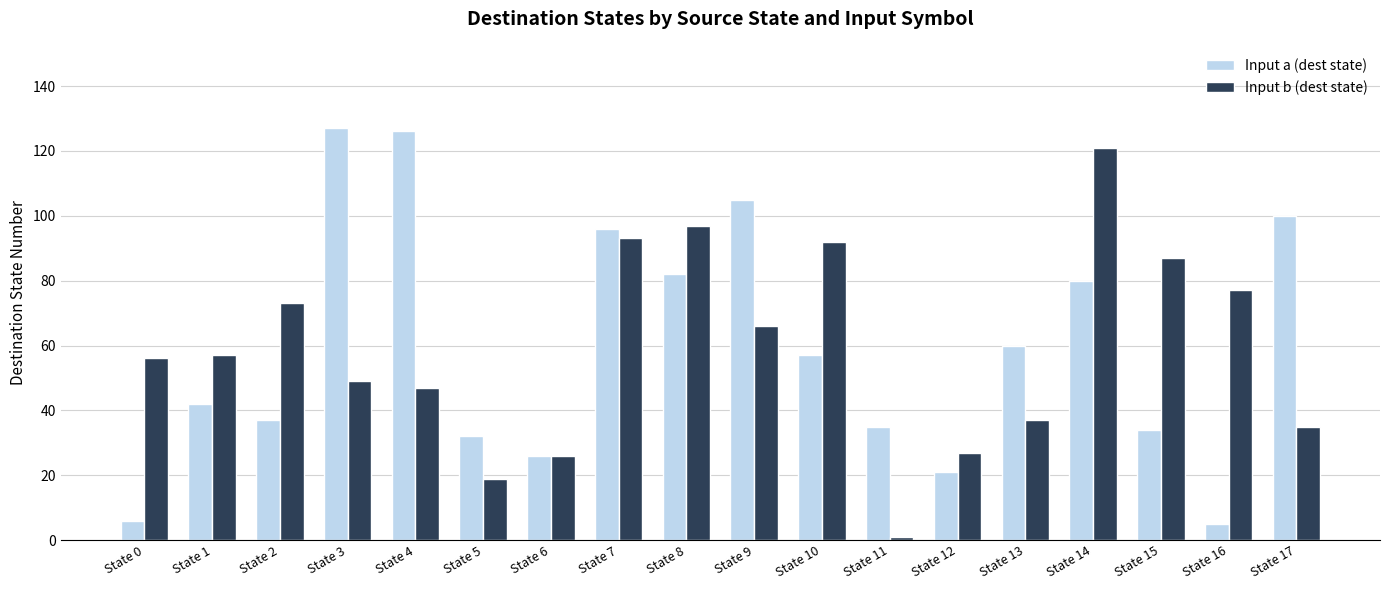

What is the spread (max minus min) of values at State 1?

15